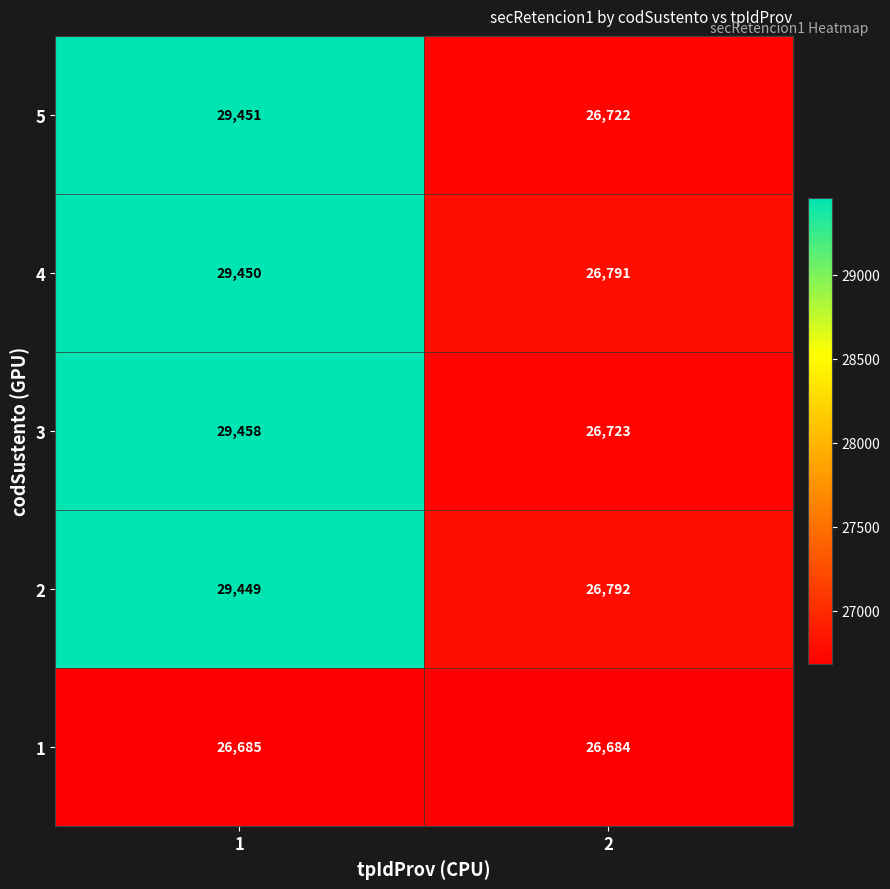

Reading right to left, transcribe all the data shown in this chart.

5: 26722	29451
4: 26791	29450
3: 26723	29458
2: 26792	29449
1: 26684	26685